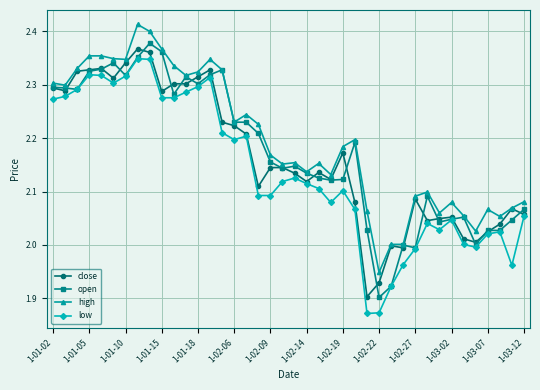

How many series are shown in this chart?

4